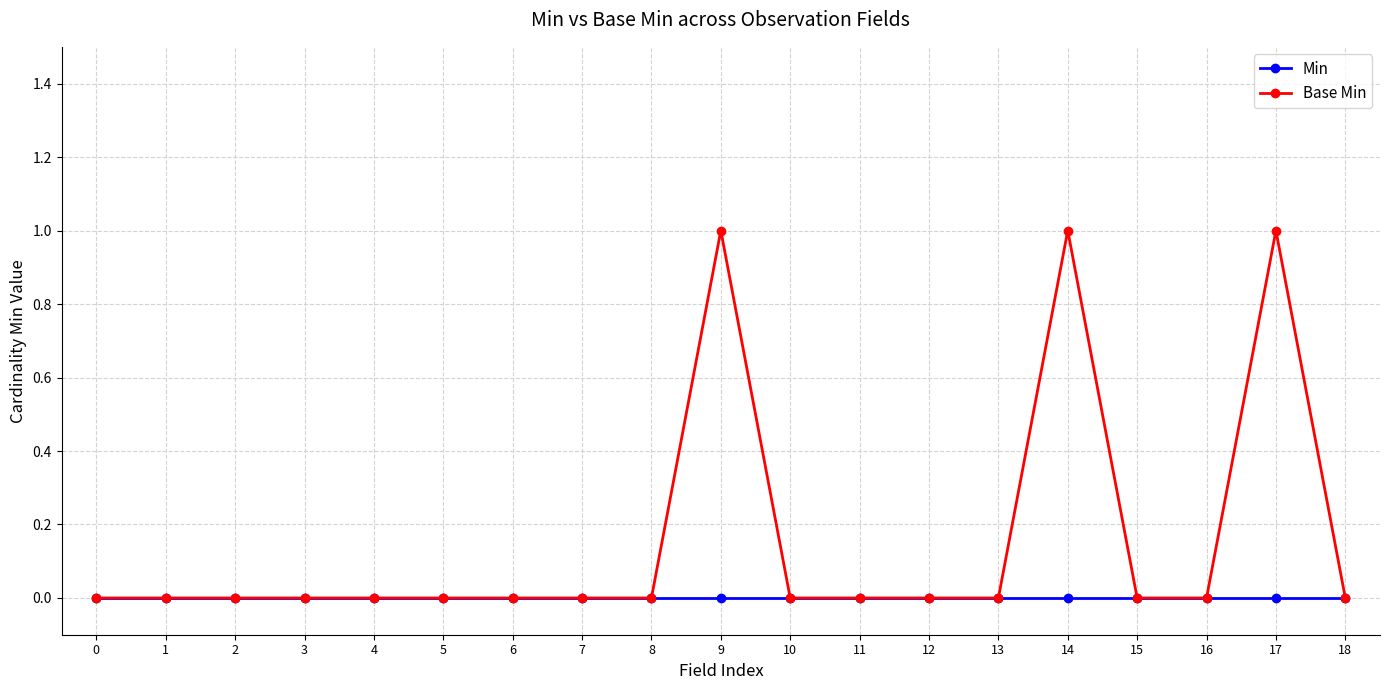

How many lines are shown in the chart?

2